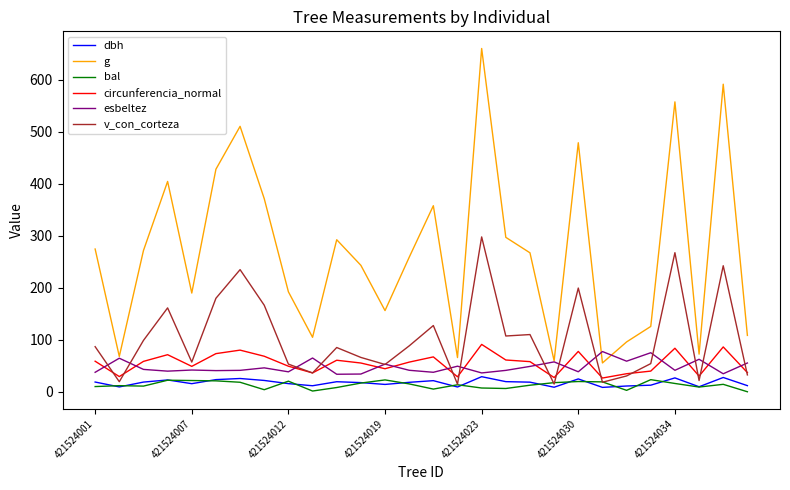

What are all the series names shown in the legend?

dbh, g, bal, circunferencia_normal, esbeltez, v_con_corteza